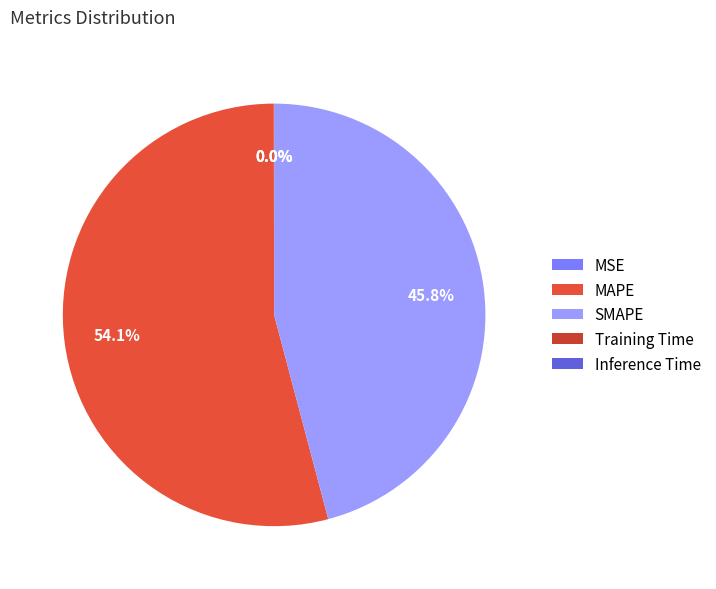

What percentage is the MAPE slice, to the nearest percent?

54%